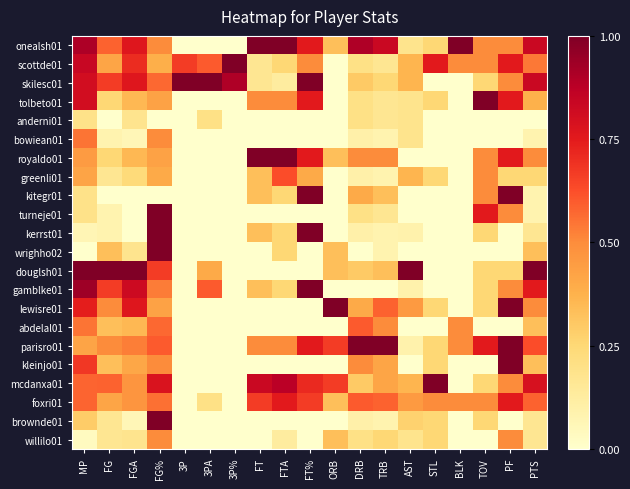

Rank the series by their maximum value, from lowest to highest.

anderni01, willilo01, bowiean01, abdelal01, greenli01, foxri01, onealsh01, scottde01, skilesc01, tolbeto01, royaldo01, kitegr01, turneje01, kerrst01, wrighho02, douglsh01, gamblke01, lewisre01, parisro01, kleinjo01, mcdanxa01, brownde01